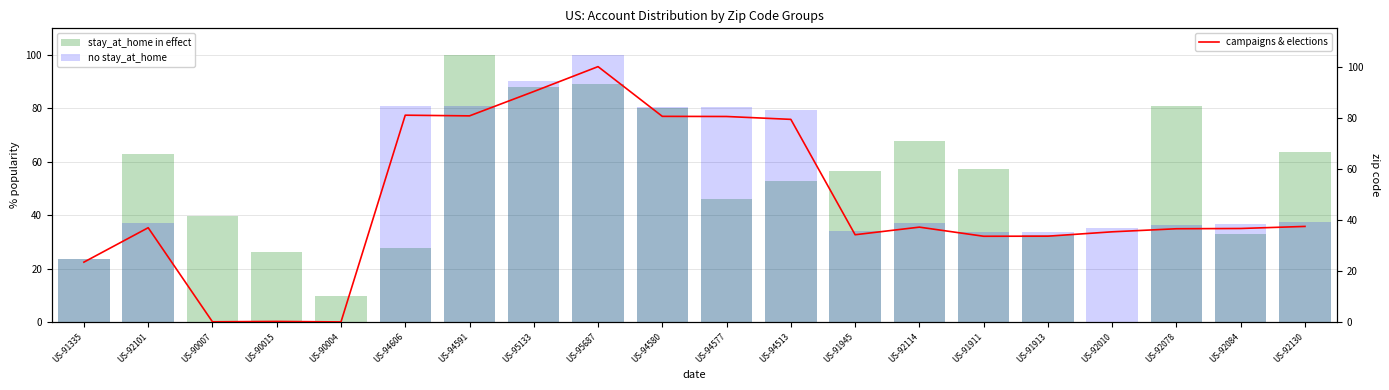

Rank the series at US-92078 from lowest to highest value.

no stay_at_home, campaigns & elections, stay_at_home in effect